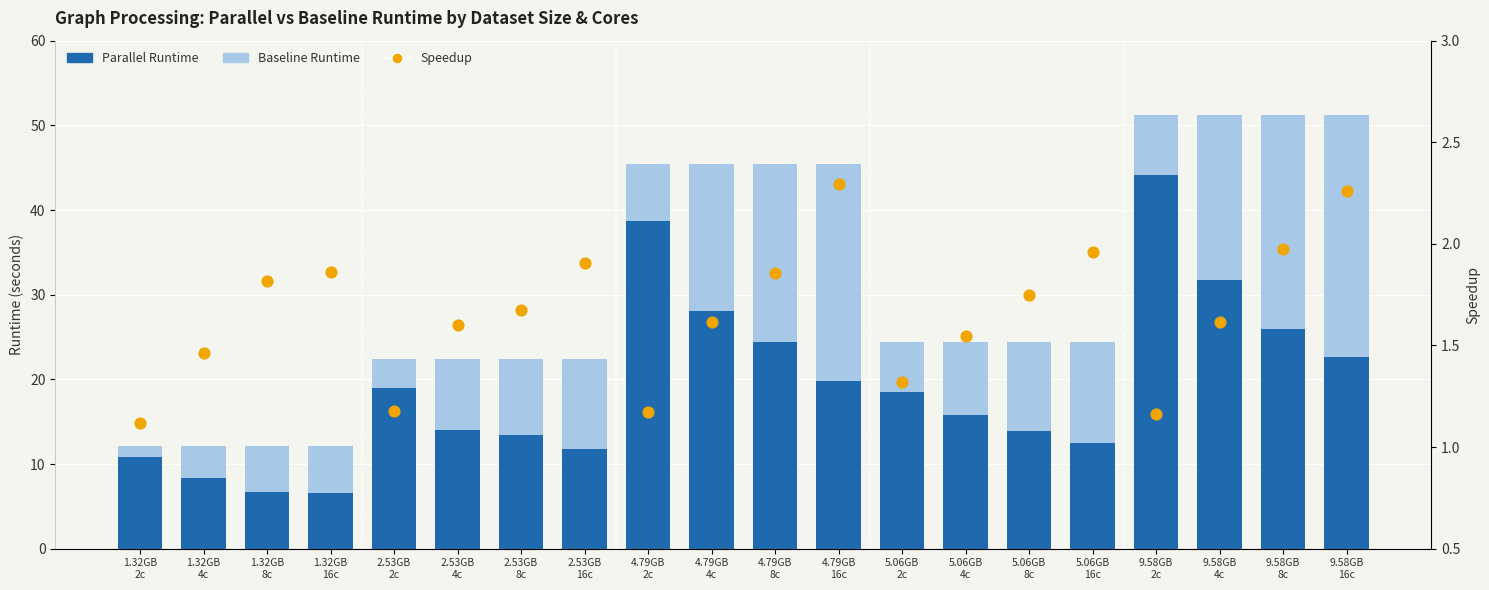

At which category is the sum across all series the highest?

9.58GB
2c